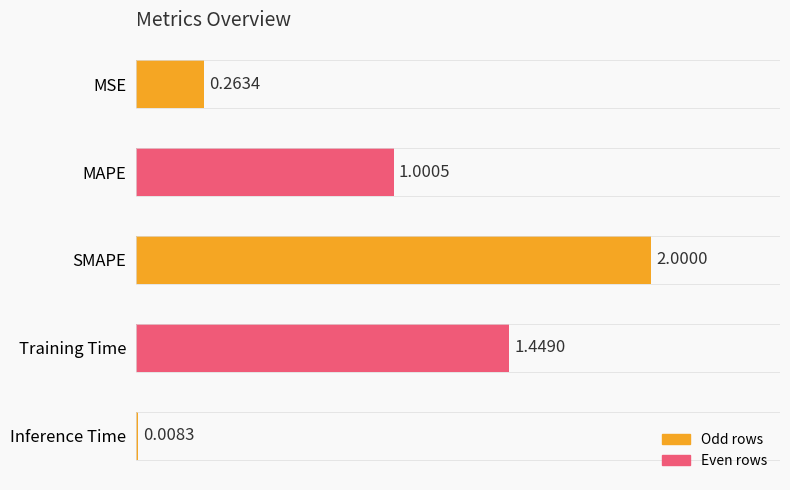

Between SMAPE and Inference Time, which is larger?

SMAPE